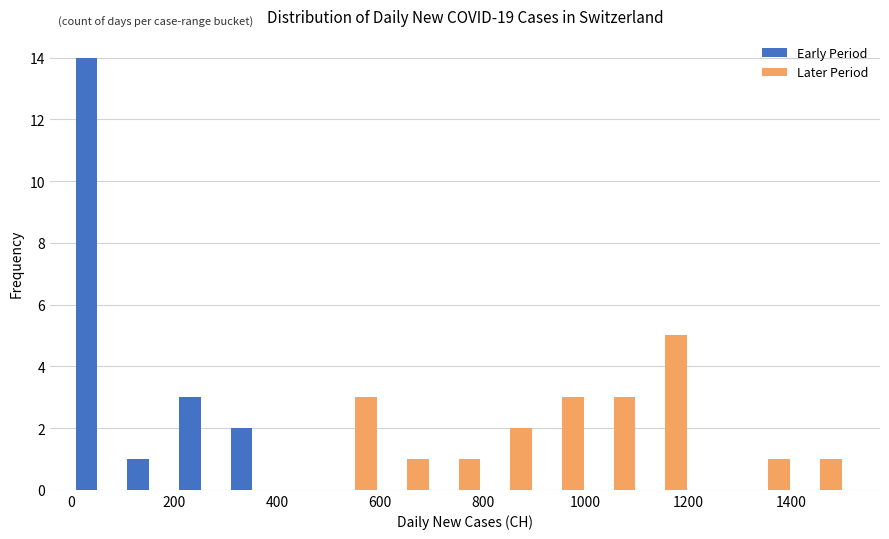

What is the height of the Later Period bar covering 700 to 800 on the x-axis? Neither the bar edges nor the heights are printed on the chart, so give them approximately, as read against the axes.

1